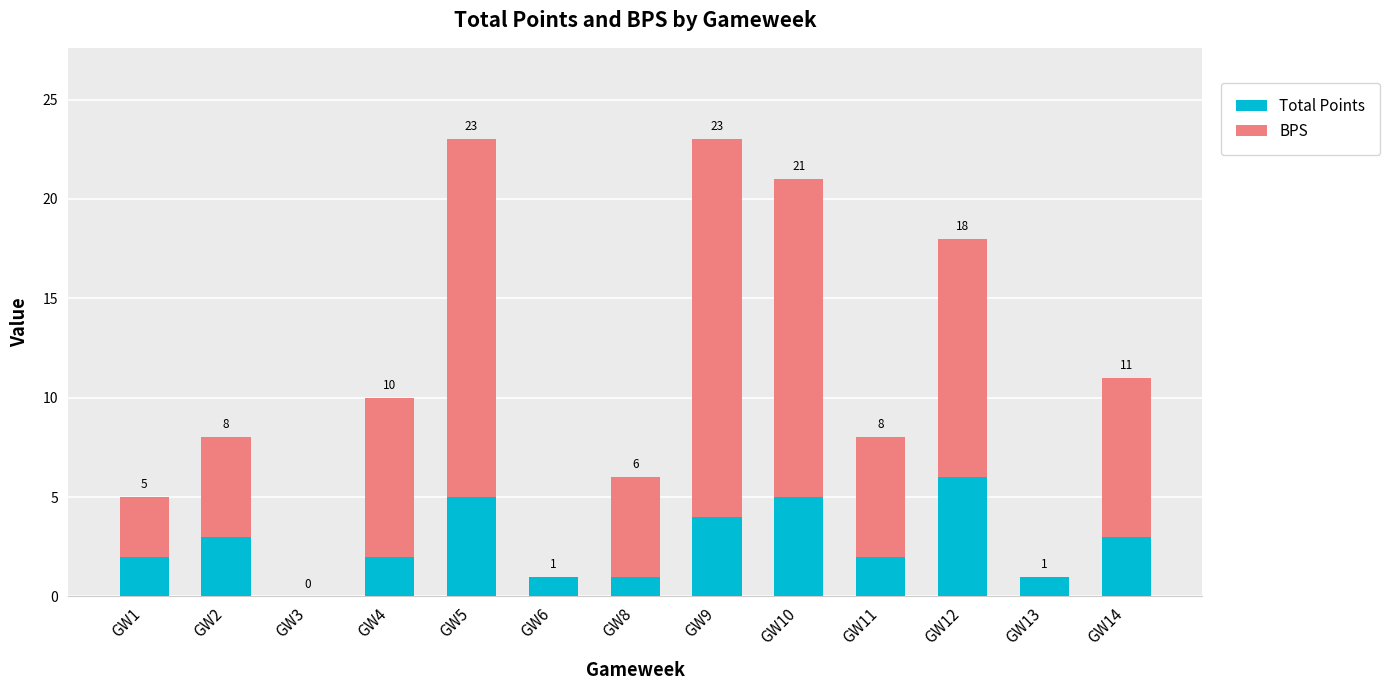

What value does the Total Points series have at GW6?

1